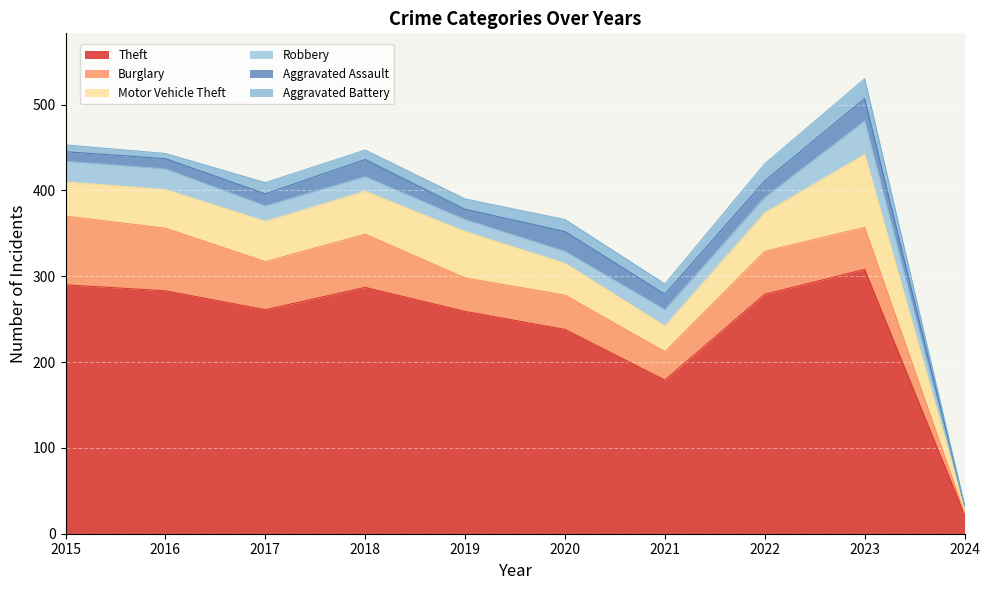

How many lines are shown in the chart?

6